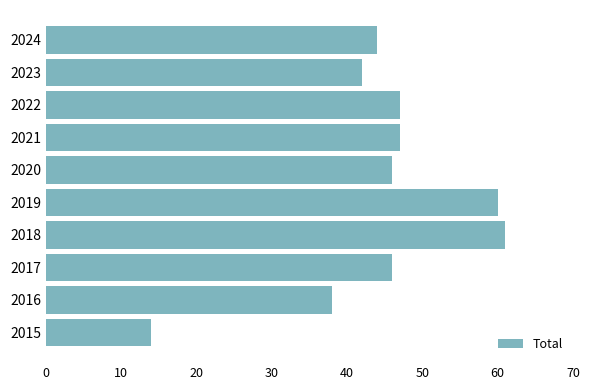

How many series are shown in this chart?

1